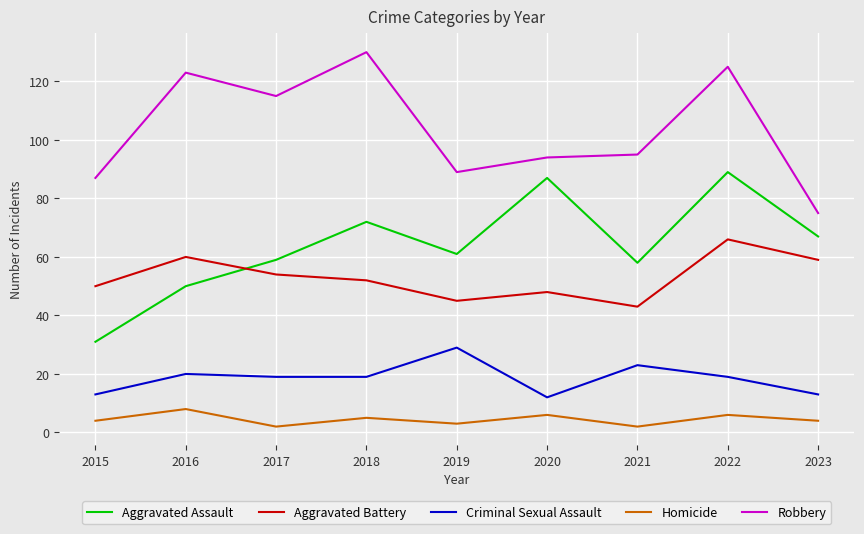

Where does the Aggravated Assault series first go above 61?

2018